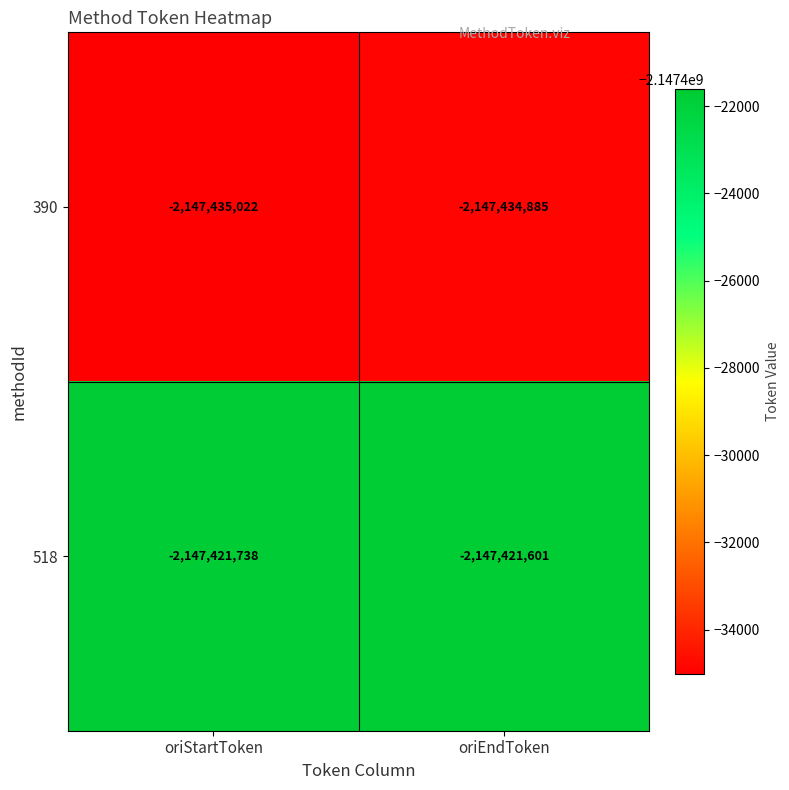

What is the sum of the 518 values at oriStartToken and oriEndToken?

-4294843339